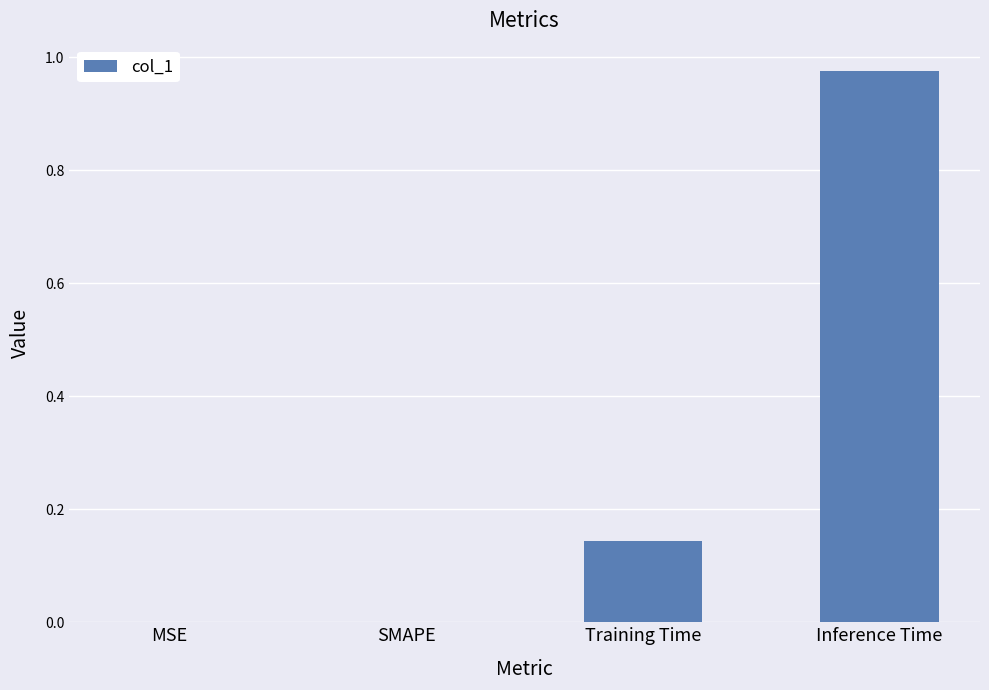

What is the change in value from SMAPE to Training Time?

+0.1